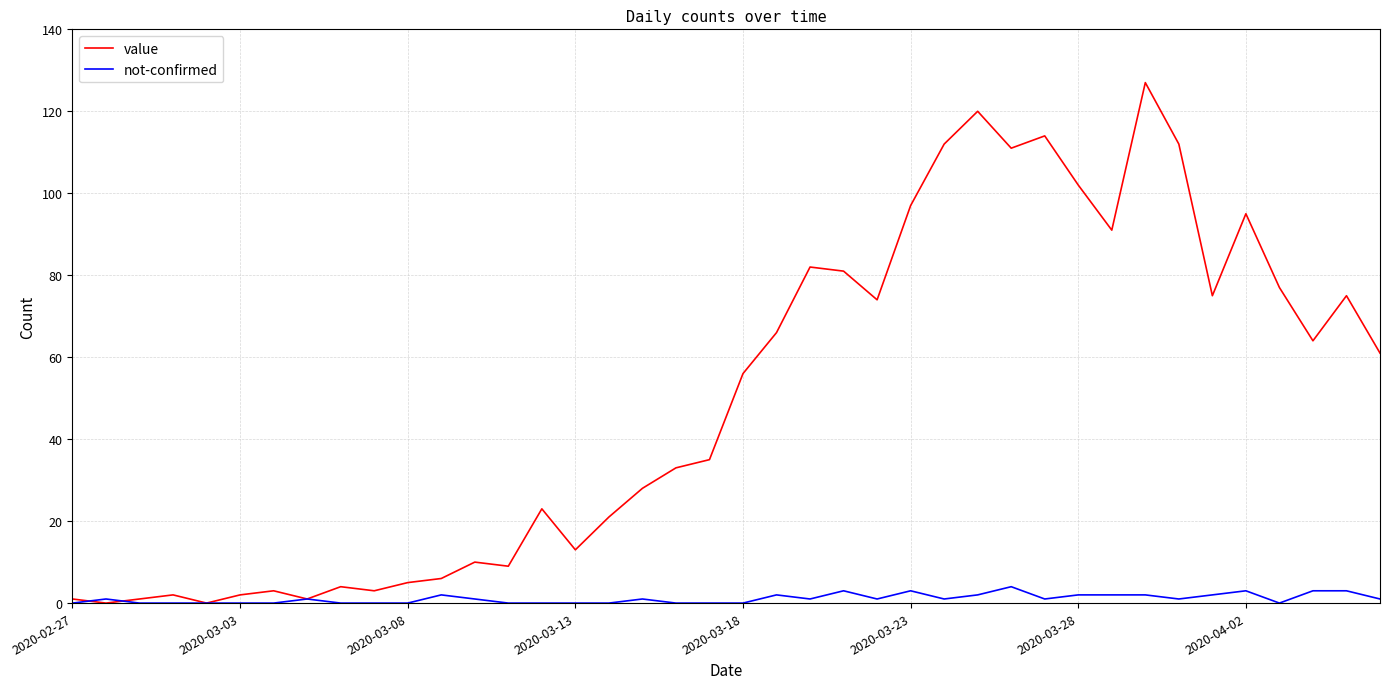

Which series has the widest spread of values?

value